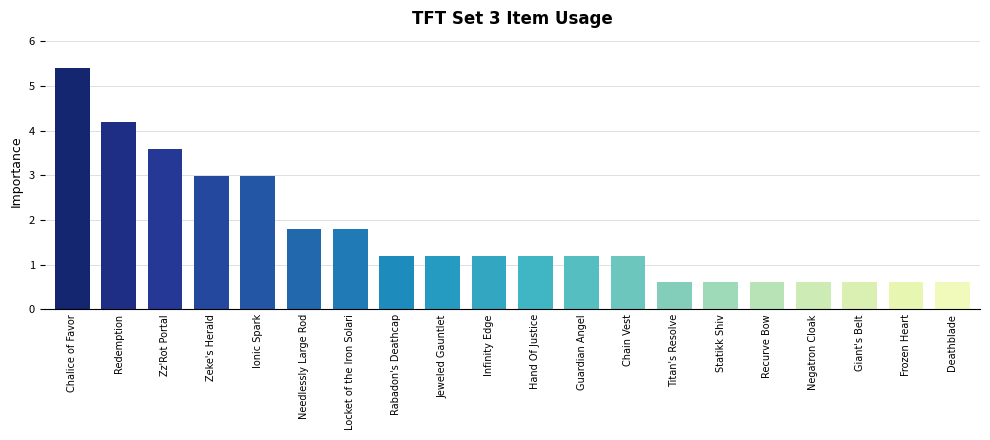

How many bars are there in total?

20